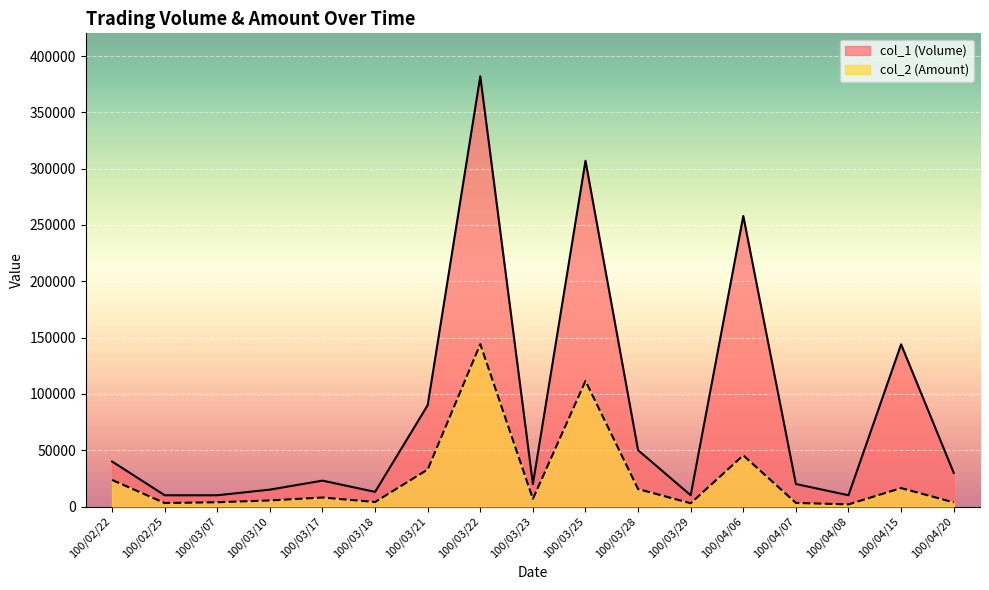

Does the chart display data point markers on the line(s)?

No